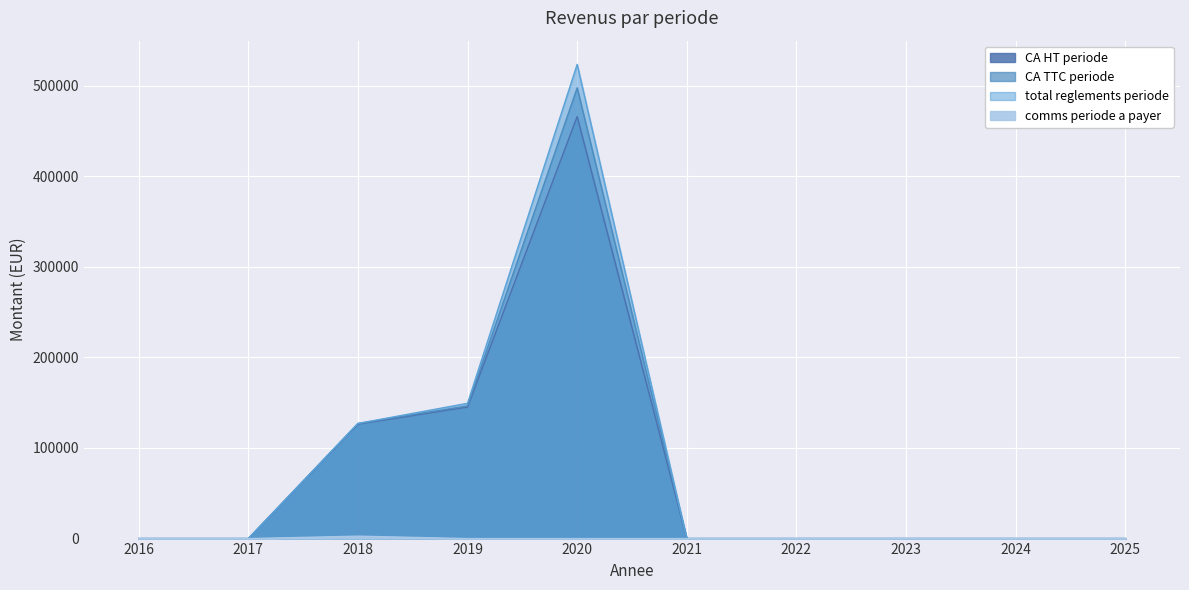

Count the number of data series in this chart.

4